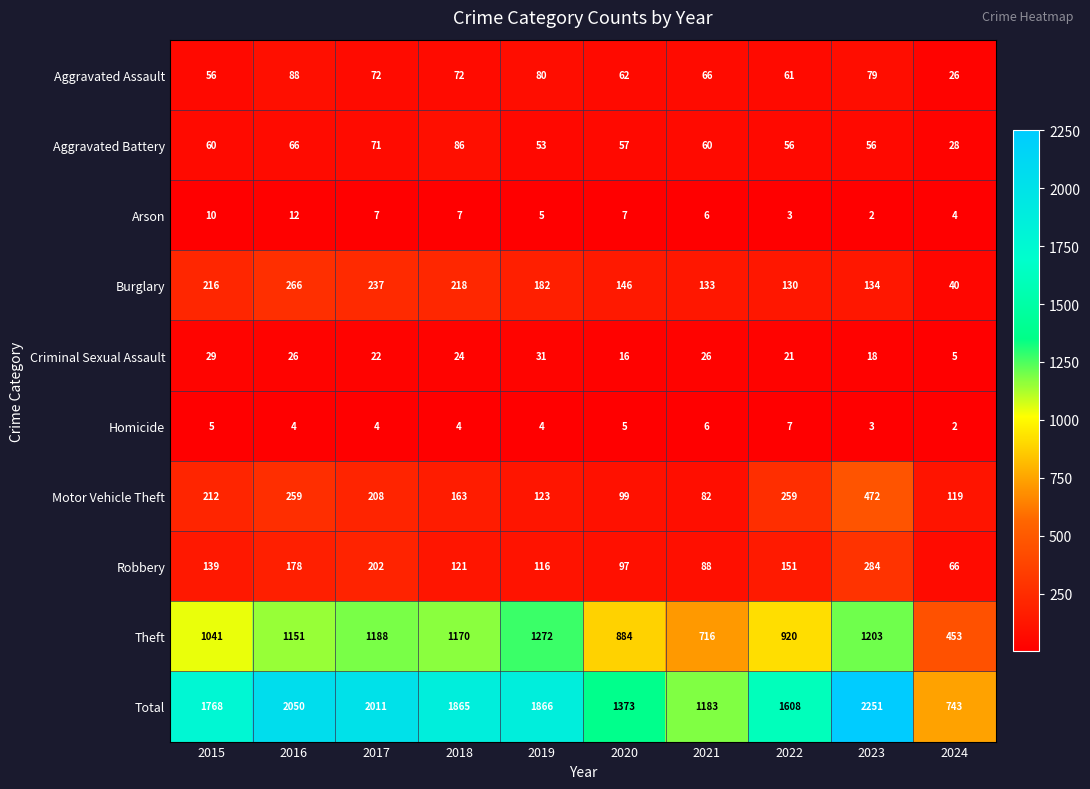

Which series has the widest spread of values?

Total